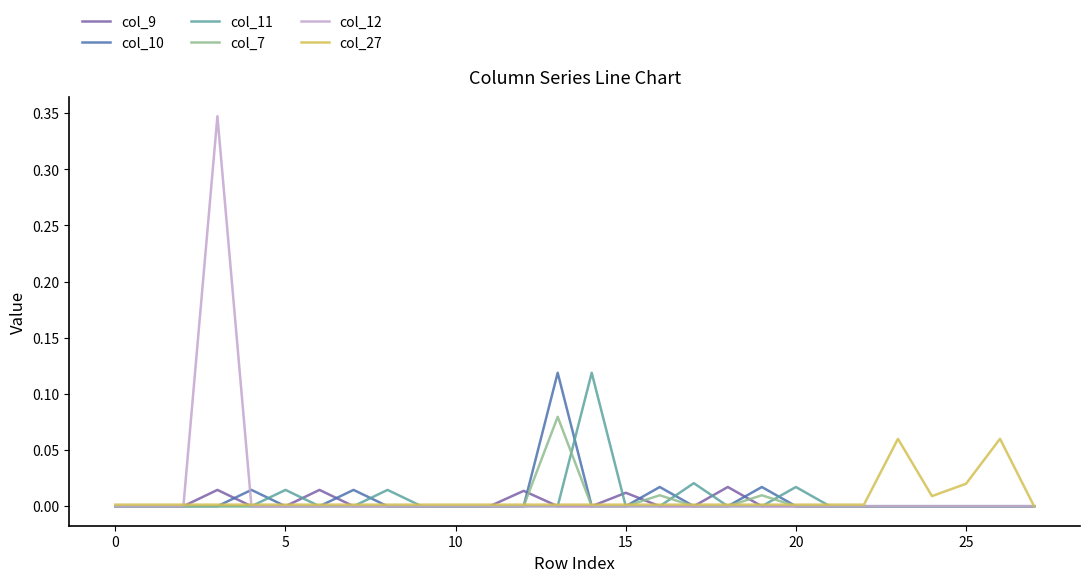

Which series has the largest range (max minus min)?

col_12